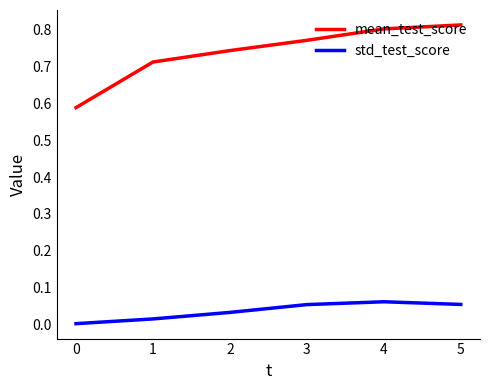

Is the value of mean_test_score at 3 greater than the value of std_test_score at 1?

Yes